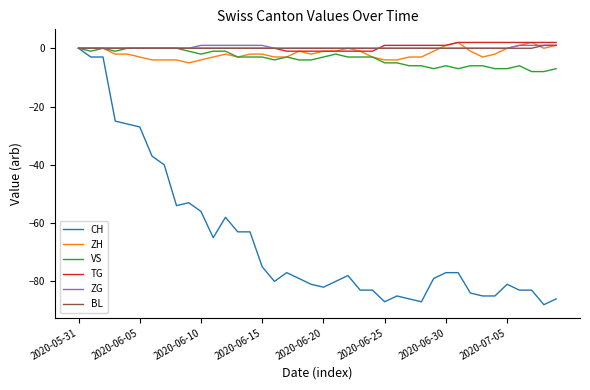

How many lines are shown in the chart?

6